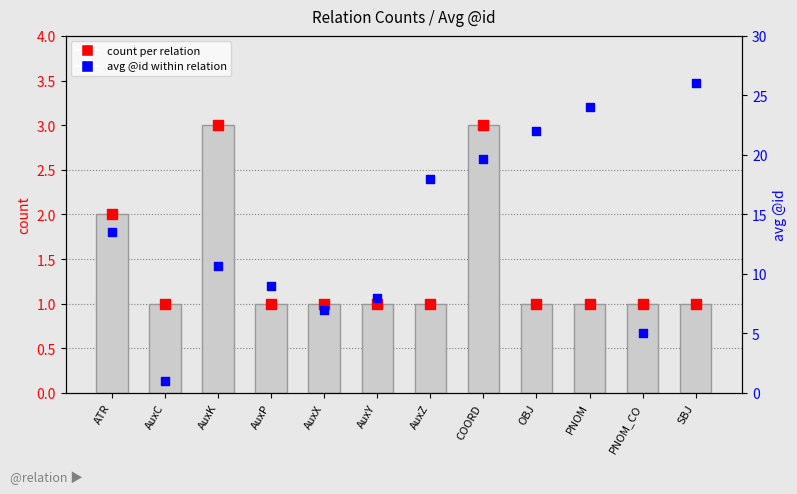

Which series reaches the minimum Y coordinate?

count